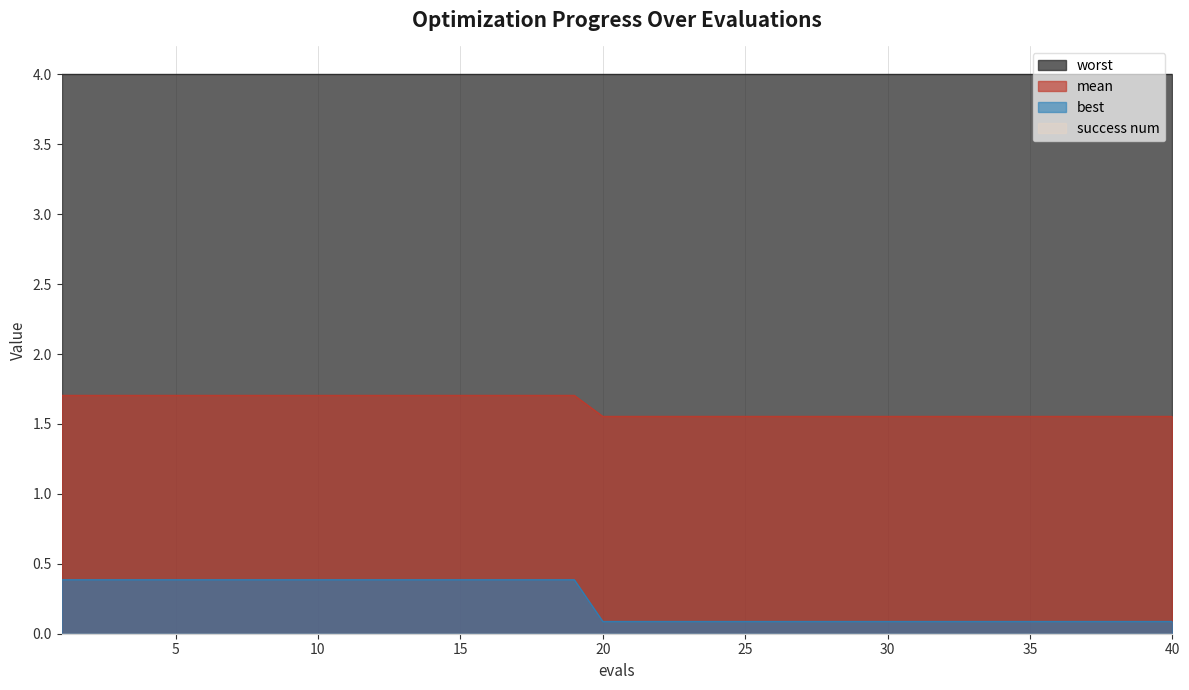

What is the difference between the second highest and second lowest values in the best series?

0.3